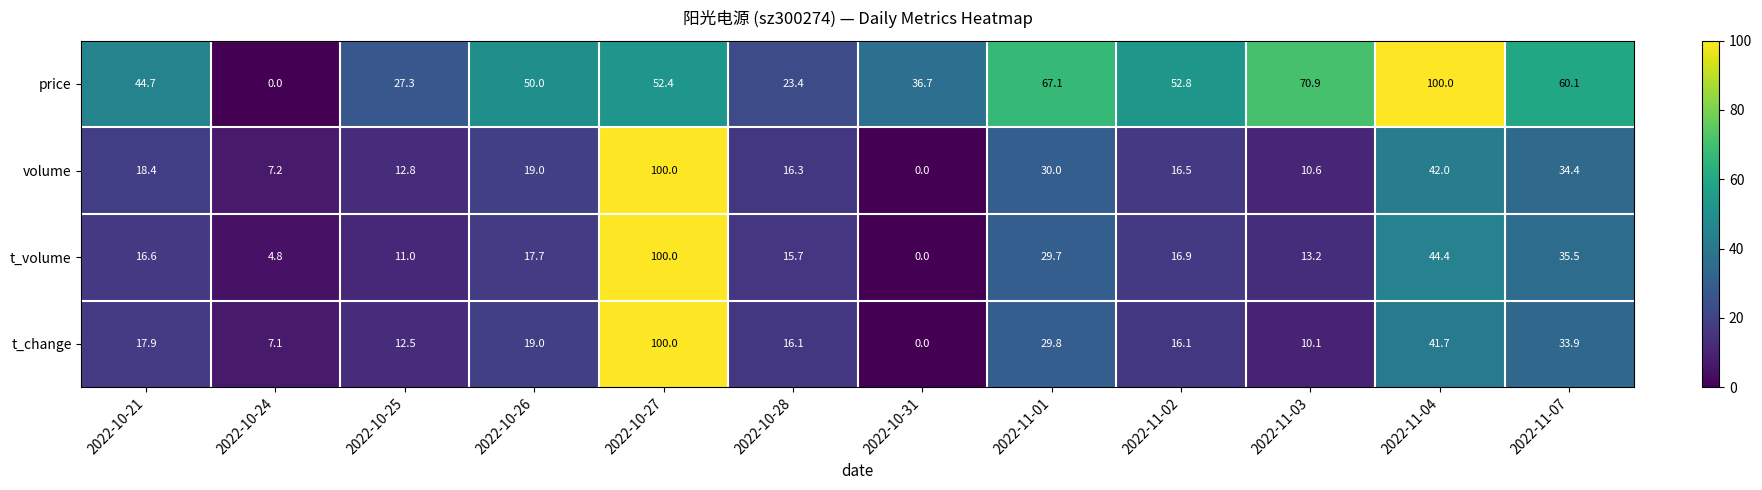

Rank the categories by price value from lowest to highest.

2022-10-24, 2022-10-28, 2022-10-25, 2022-10-31, 2022-10-21, 2022-10-26, 2022-10-27, 2022-11-02, 2022-11-07, 2022-11-01, 2022-11-03, 2022-11-04